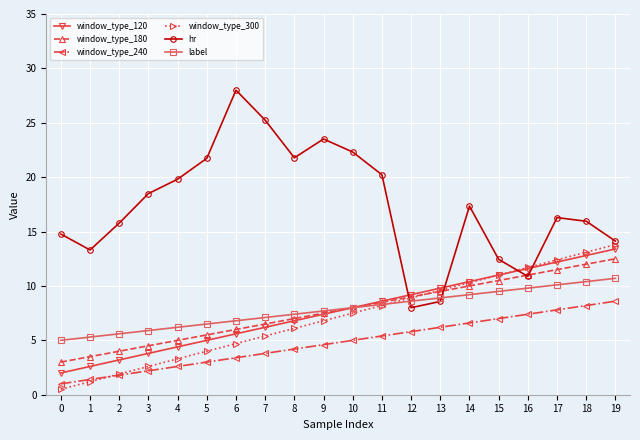

What is the spread (max minus min) of values at 13?

3.6